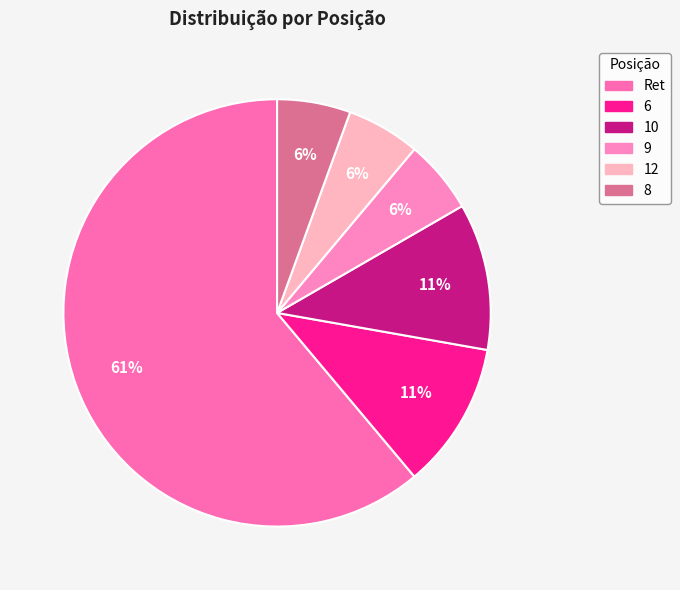

To the nearest percent, what percentage of the pie is 6?

11%